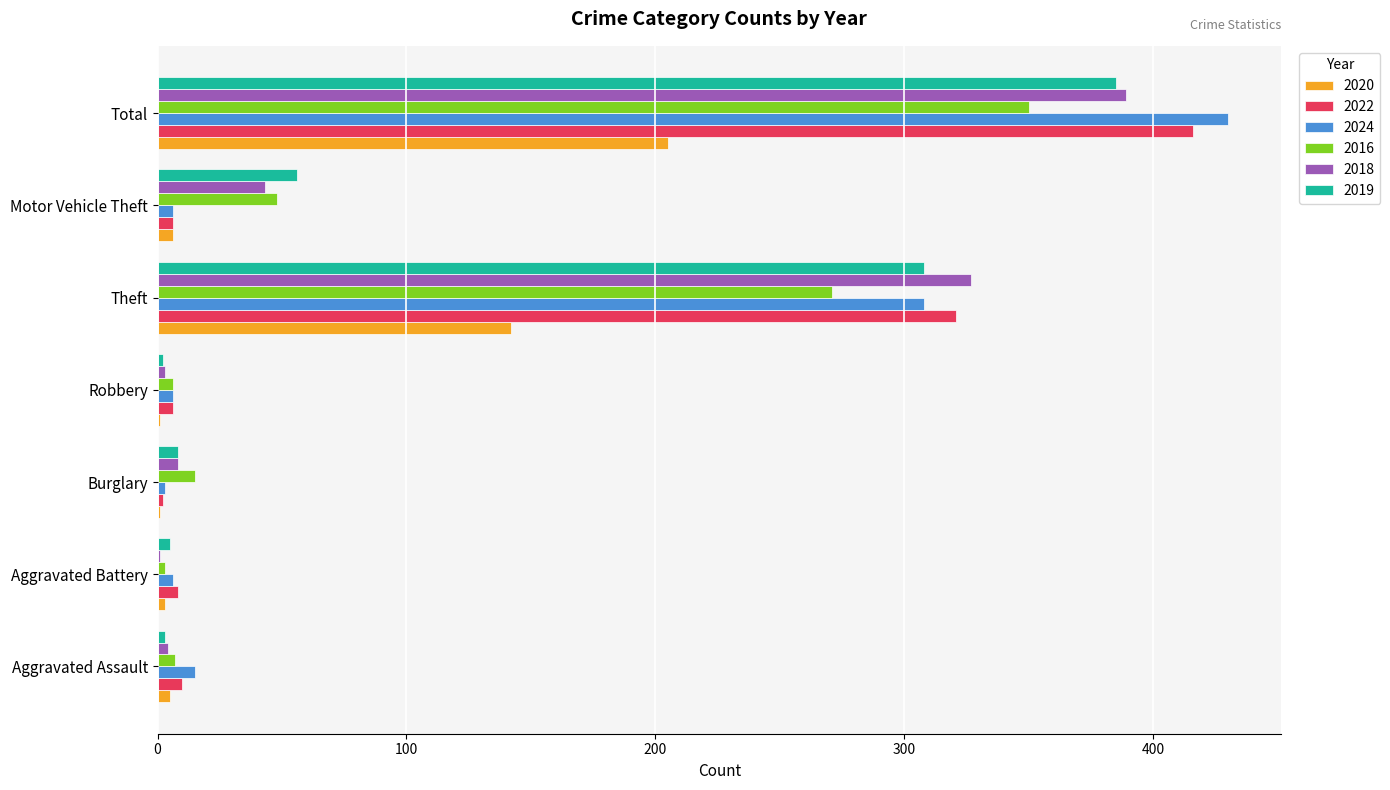

At which category is the sum across all series the highest?

Total